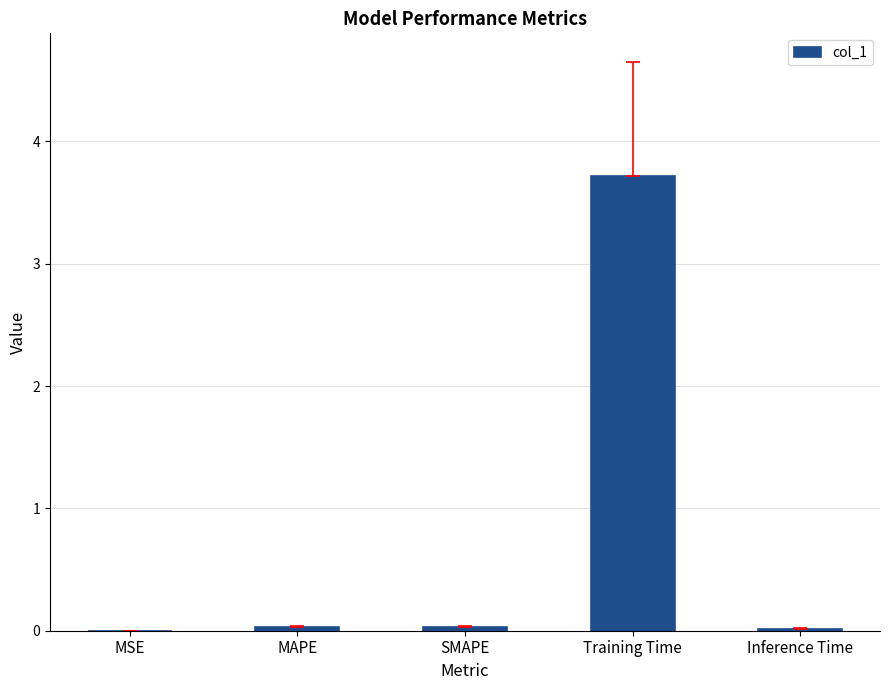

What is the sum of all values?

3.8